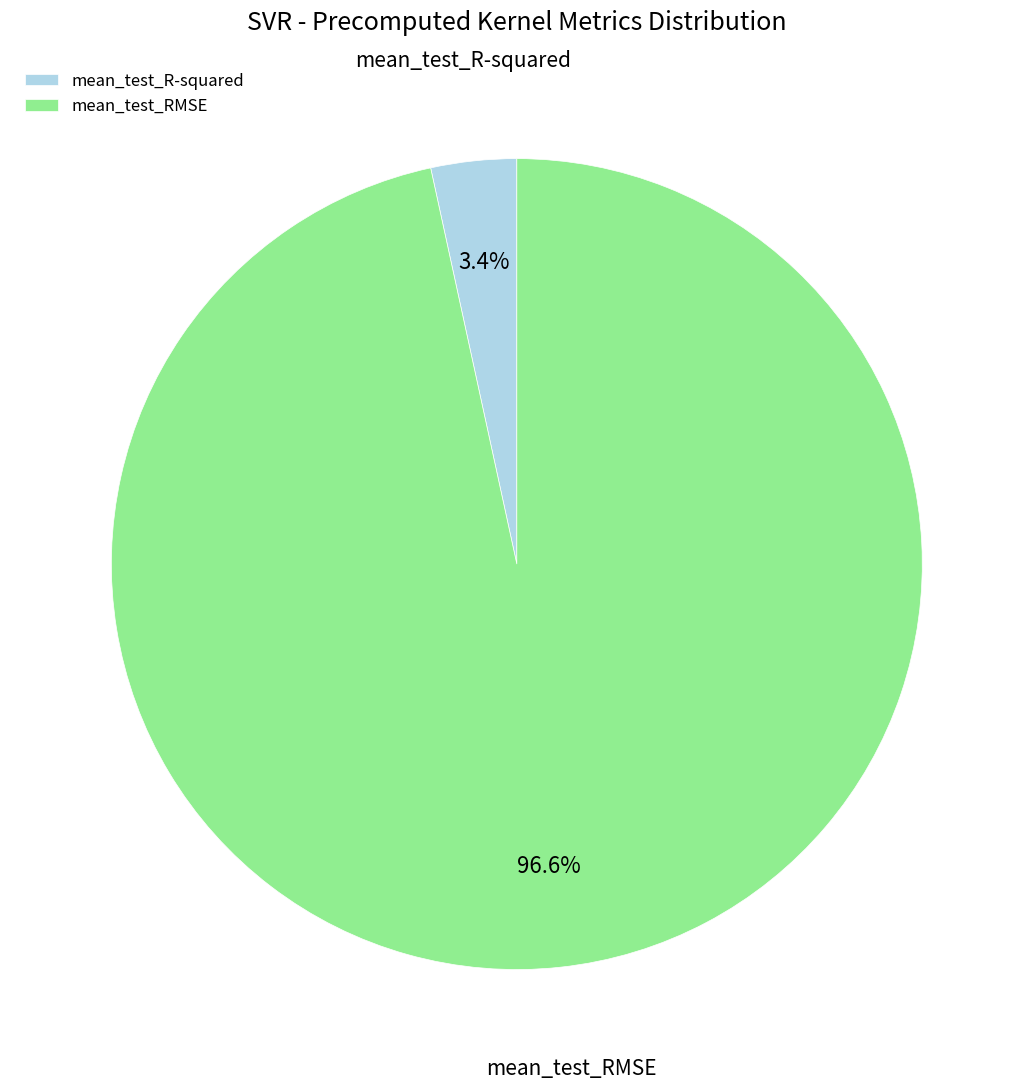

Which slice is the smallest?

mean_test_R-squared